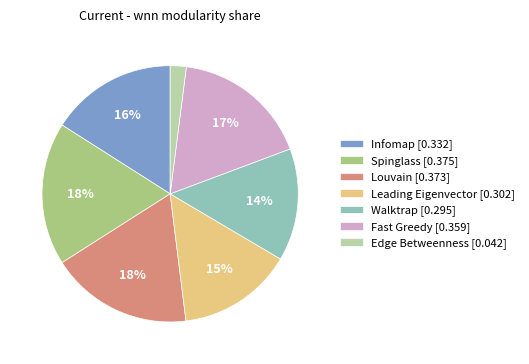

How many slices are in this pie chart?

7